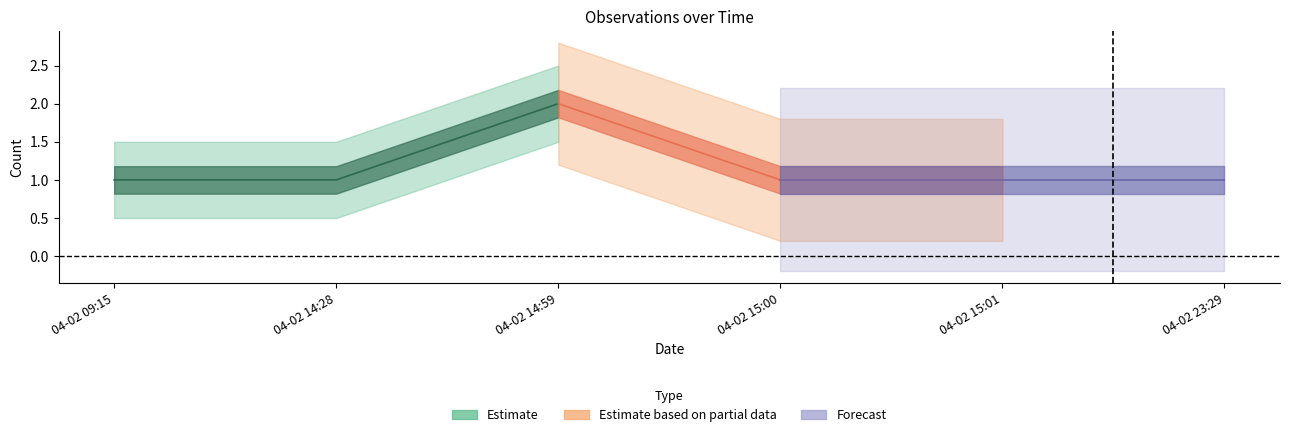

Does the chart display data point markers on the line(s)?

No